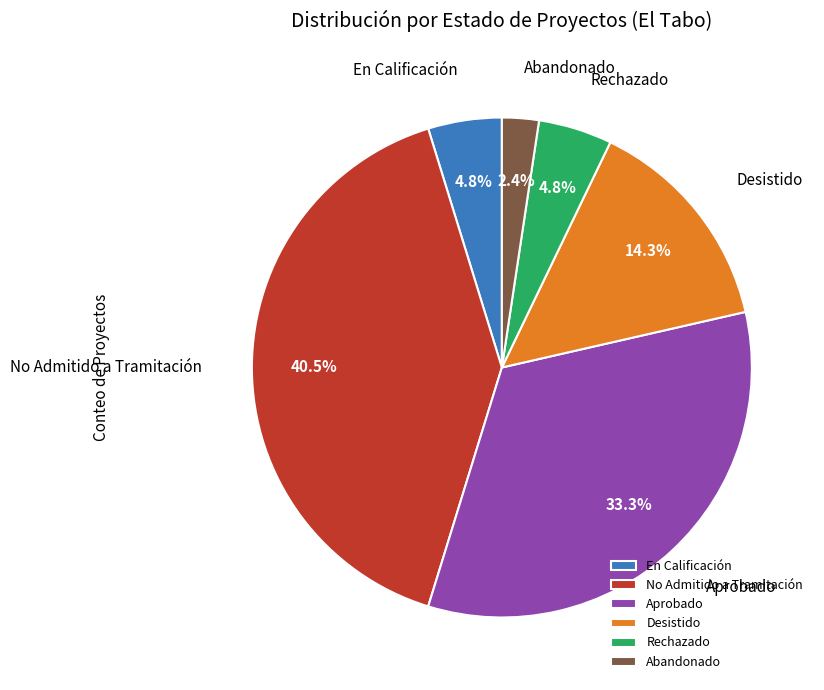

How many slices are in this pie chart?

6